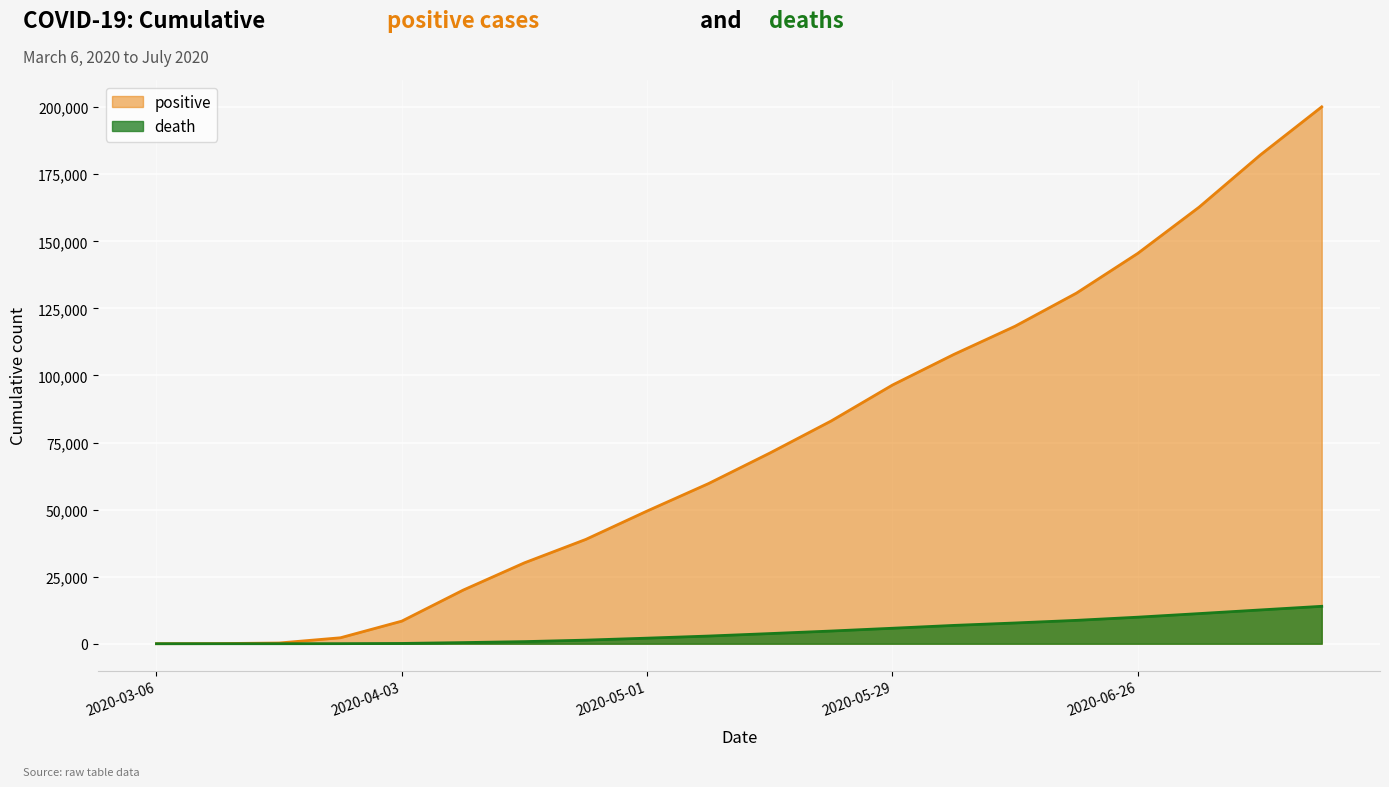

At which label does death first exceed 3776?

2020-05-22